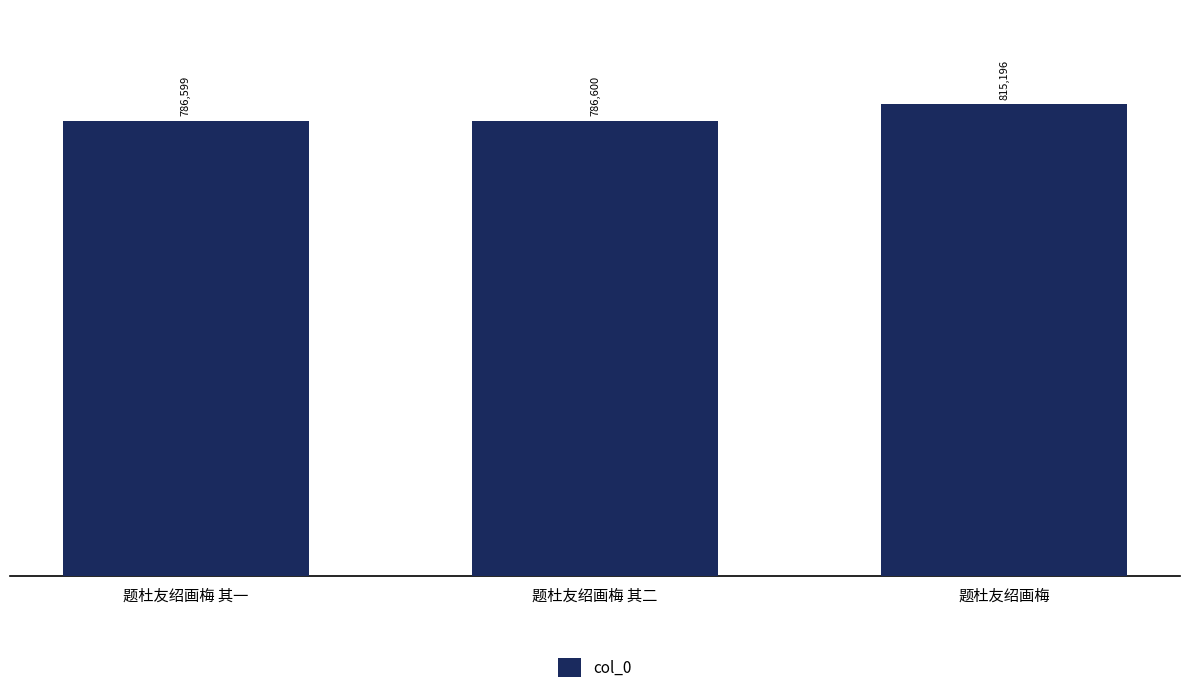

How many series are shown in this chart?

1